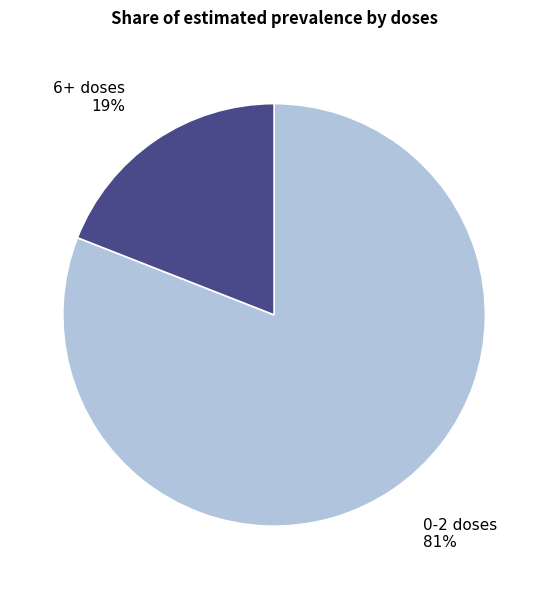

How many slices are in this pie chart?

2